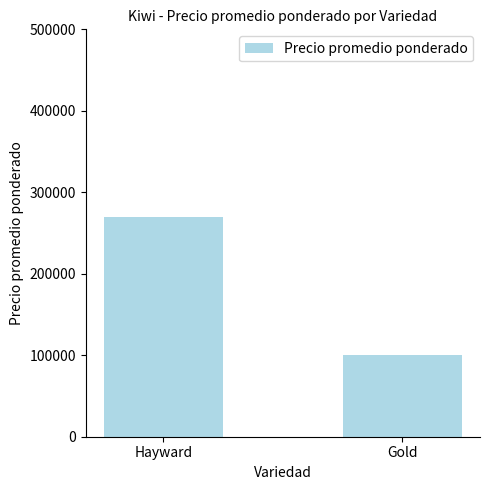

Does the chart contain any negative values?

No